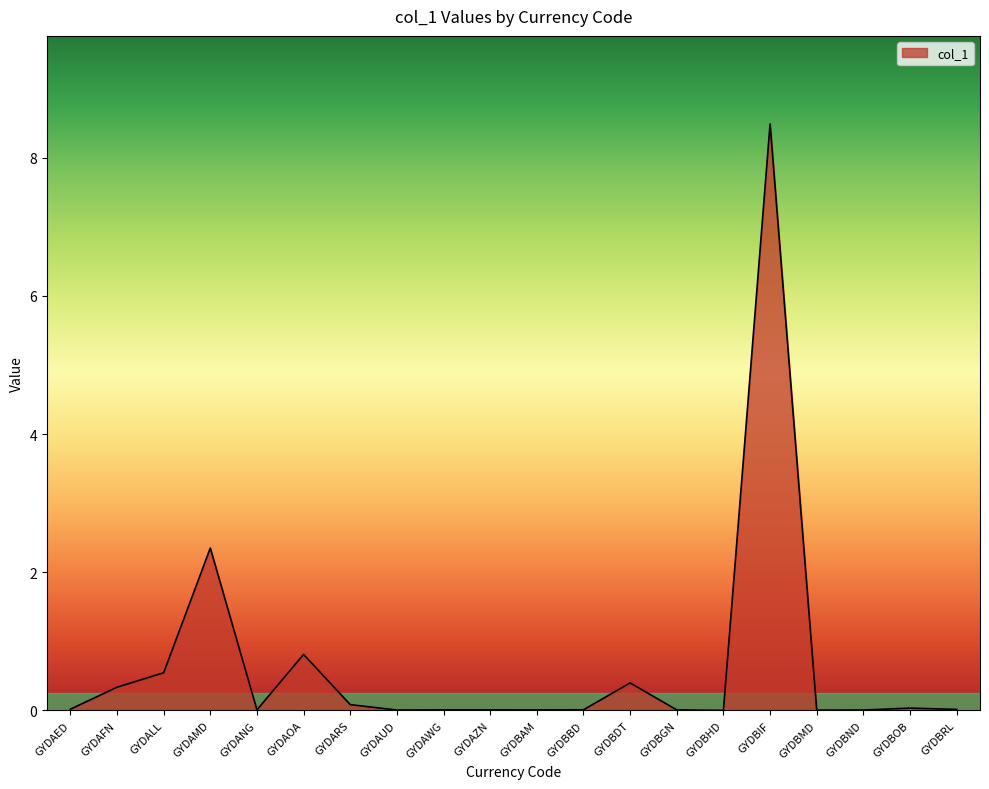

What position from the left is GYDBDT?

13